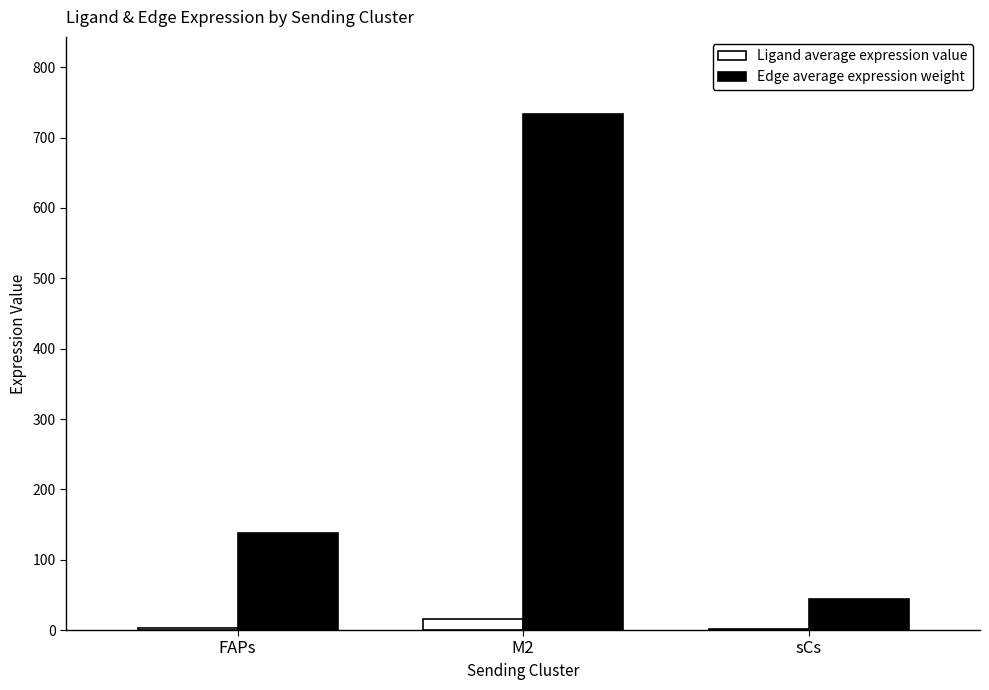

Between FAPs and sCs, which series saw the biggest shift?

Edge average expression weight